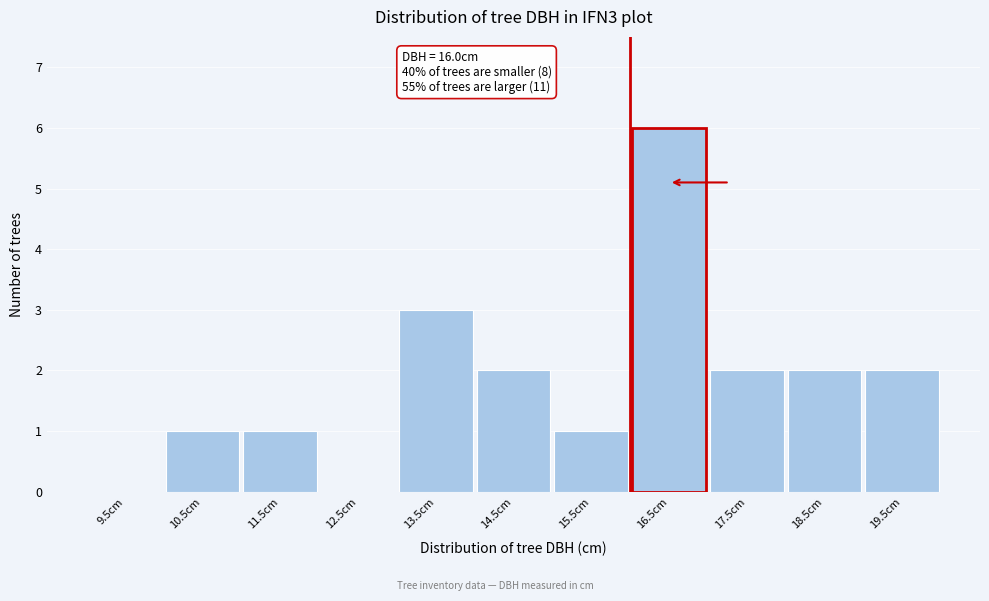

Over which range of the x-axis is the bar tallest?

16 to 17